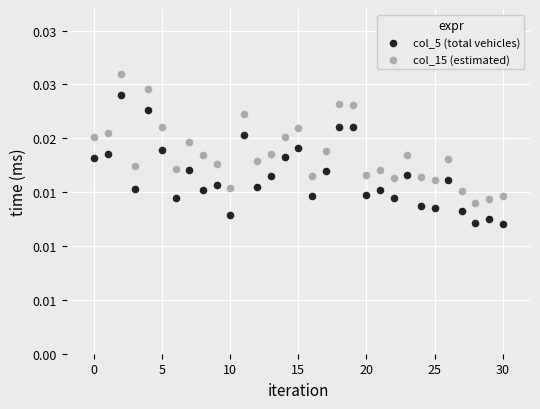

What are all the series names shown in the legend?

col_5 (total vehicles), col_15 (estimated)